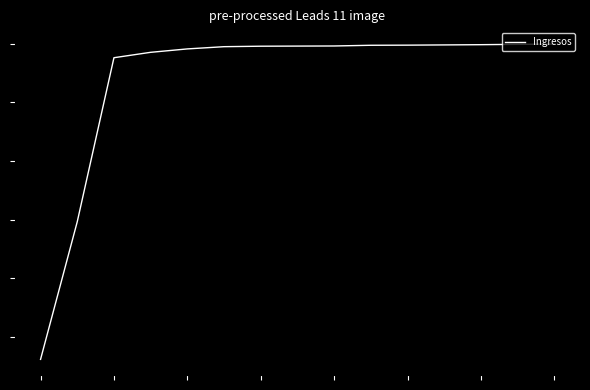

What is the sum of all values?

4606